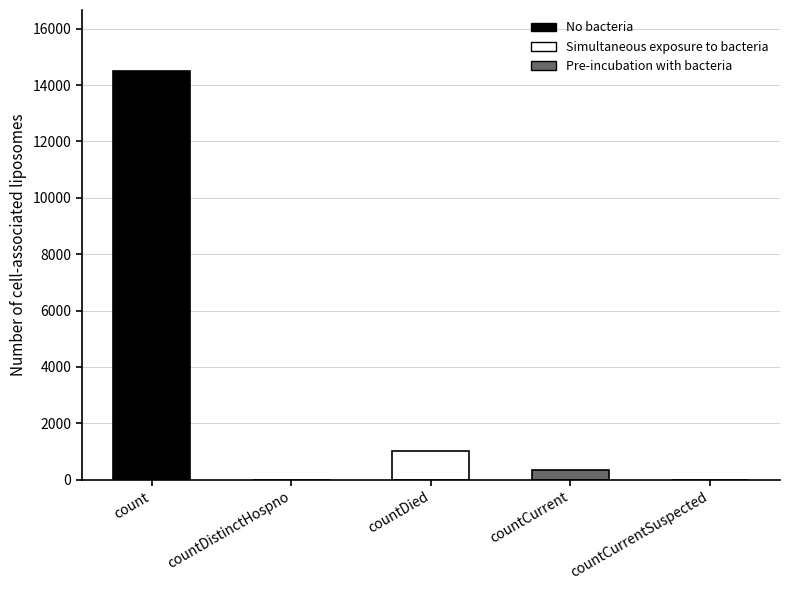

What is the sum of all values?

15866